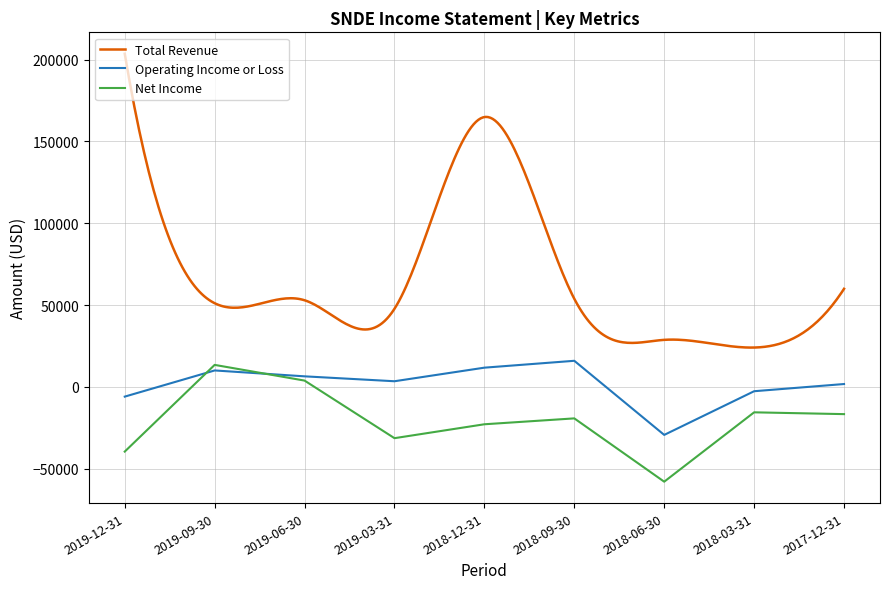

After their last crossing, which series has the higher values: Operating Income or Loss or Net Income?

Operating Income or Loss